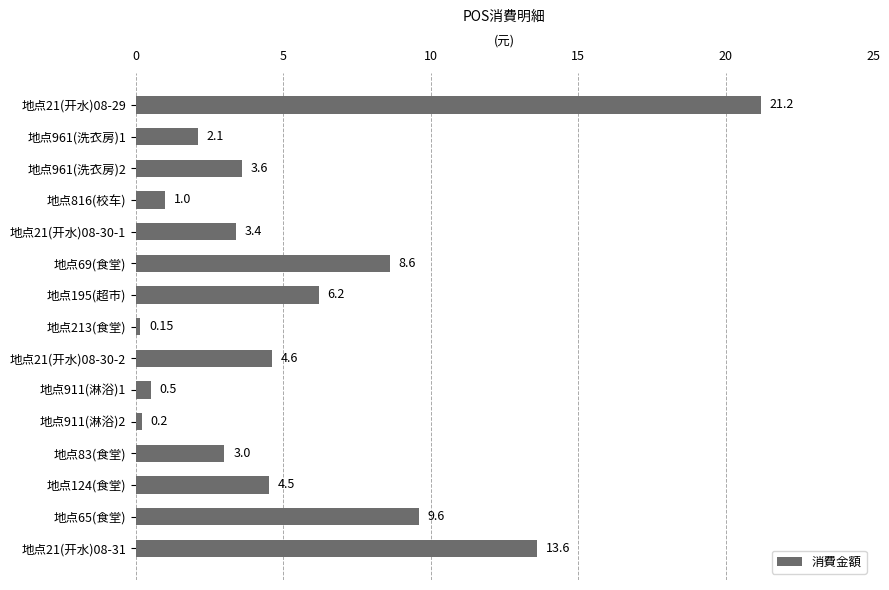

List the labels in order of value, largest first.

地点21(开水)08-29, 地点21(开水)08-31, 地点65(食堂), 地点69(食堂), 地点195(超市), 地点21(开水)08-30-2, 地点124(食堂), 地点961(洗衣房)2, 地点21(开水)08-30-1, 地点83(食堂), 地点961(洗衣房)1, 地点816(校车), 地点911(淋浴)1, 地点911(淋浴)2, 地点213(食堂)